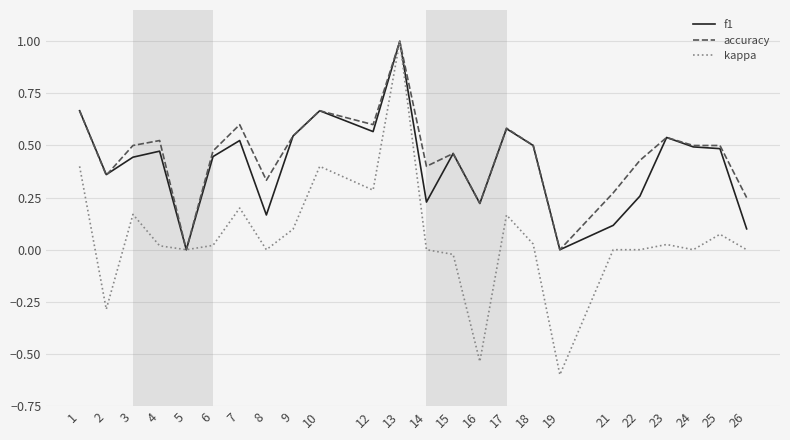

The value of f1 at 16 is 0.1. True or false?

False